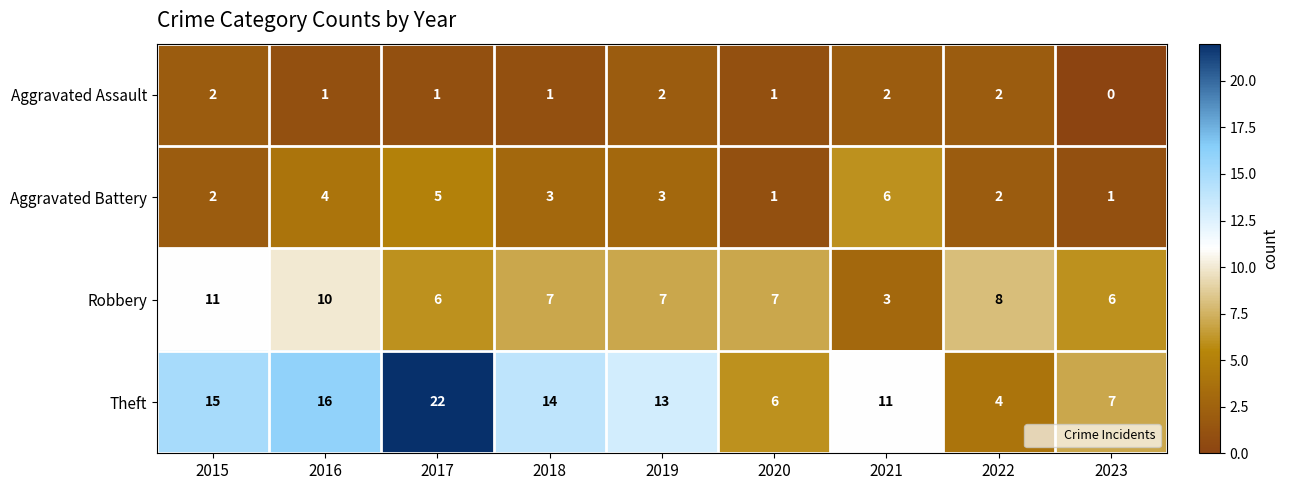

Which series has the largest total across all categories?

Theft